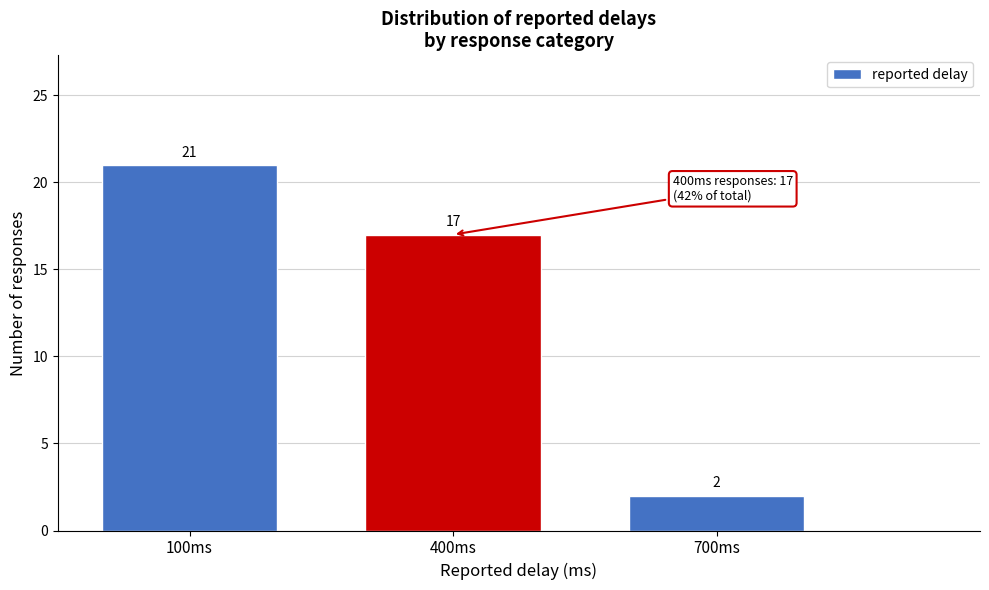

Reading right to left, what are all the values shown in this chart?

700ms=2	400ms=17	100ms=21